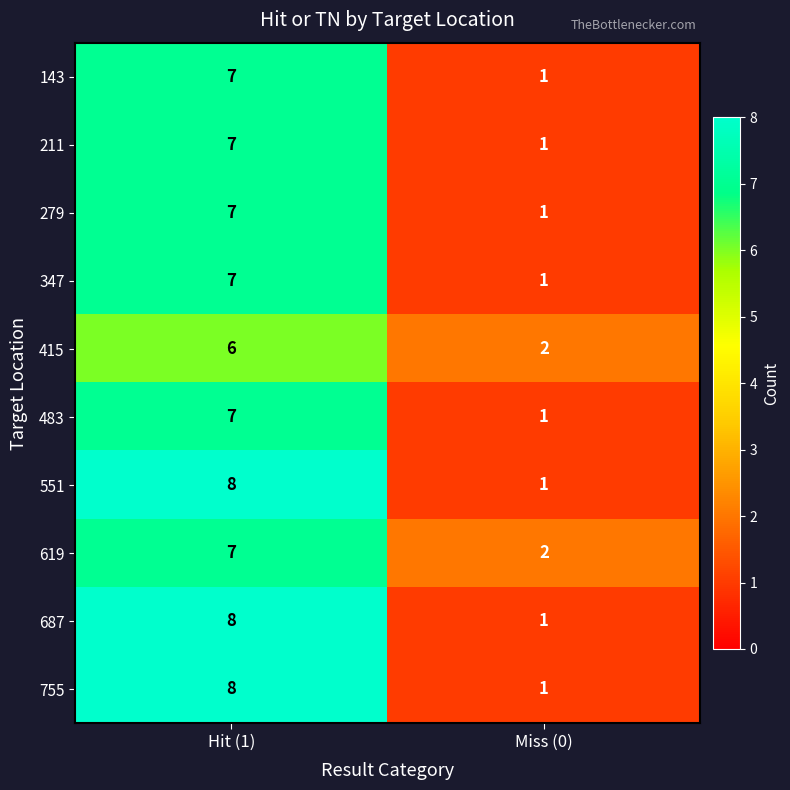

At how many categories does at least one series exceed 5?

1